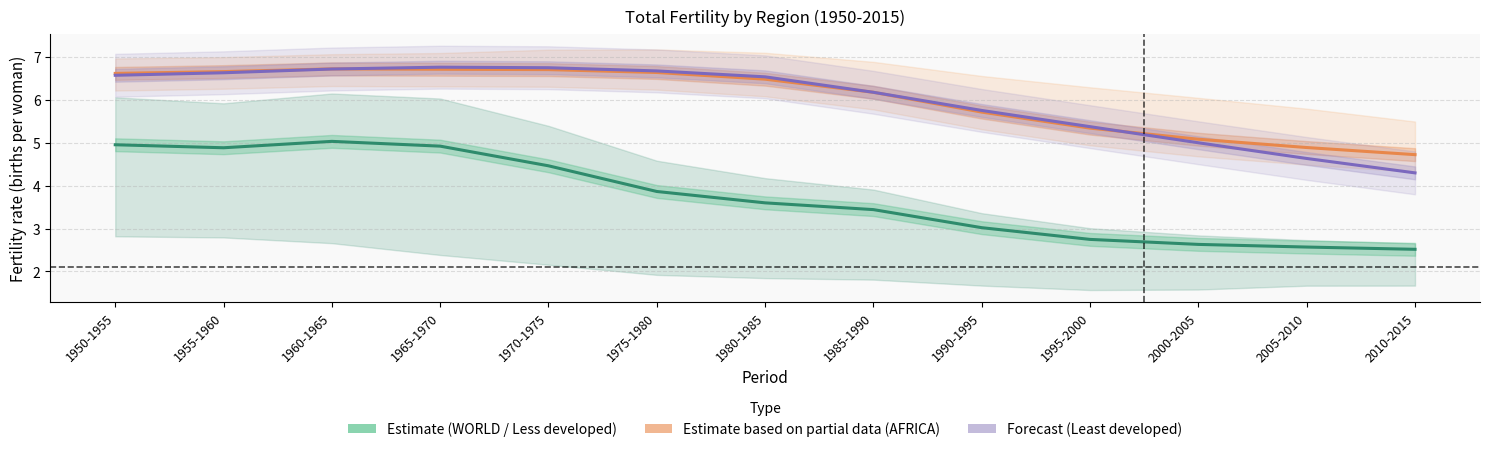

What is the label of the 7th point from the left?

1980-1985